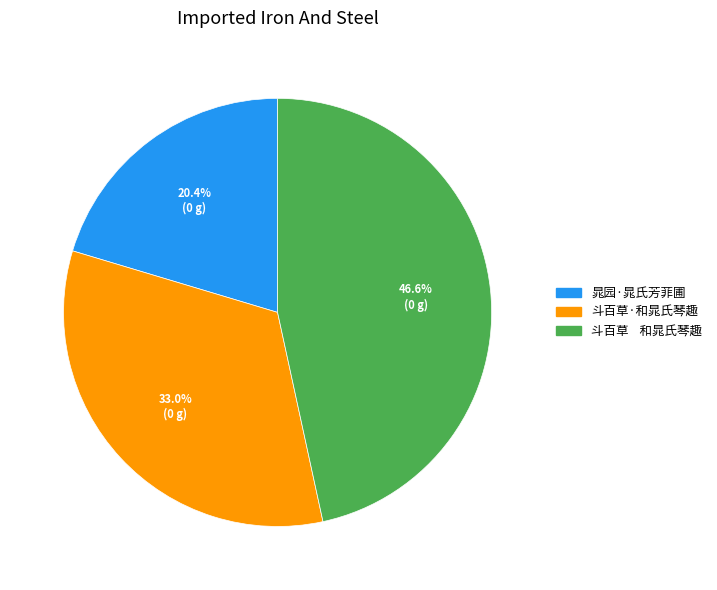

What is the ratio of the value at 斗百草·和晁氏琴趣 to the value at 晁园·晁氏芳菲圃?

1.6